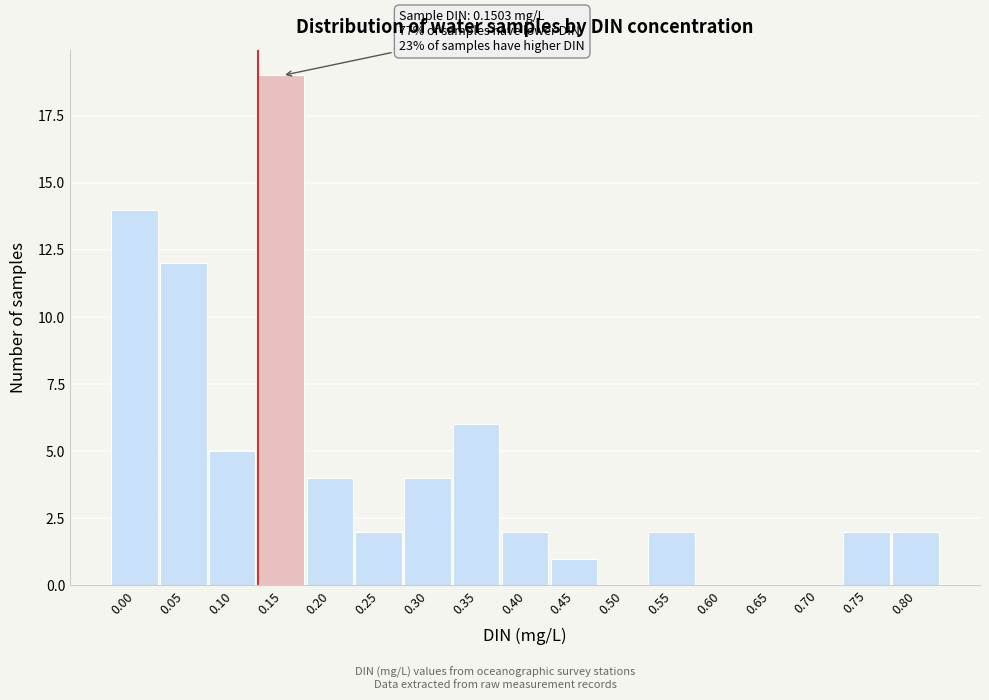

Reading left to right, what are all the values shown in this chart?

0.00=14	0.05=12	0.10=5	0.15=19	0.20=4	0.25=2	0.30=4	0.35=6	0.40=2	0.45=1	0.50=0	0.55=2	0.60=0	0.65=0	0.70=0	0.75=2	0.80=2